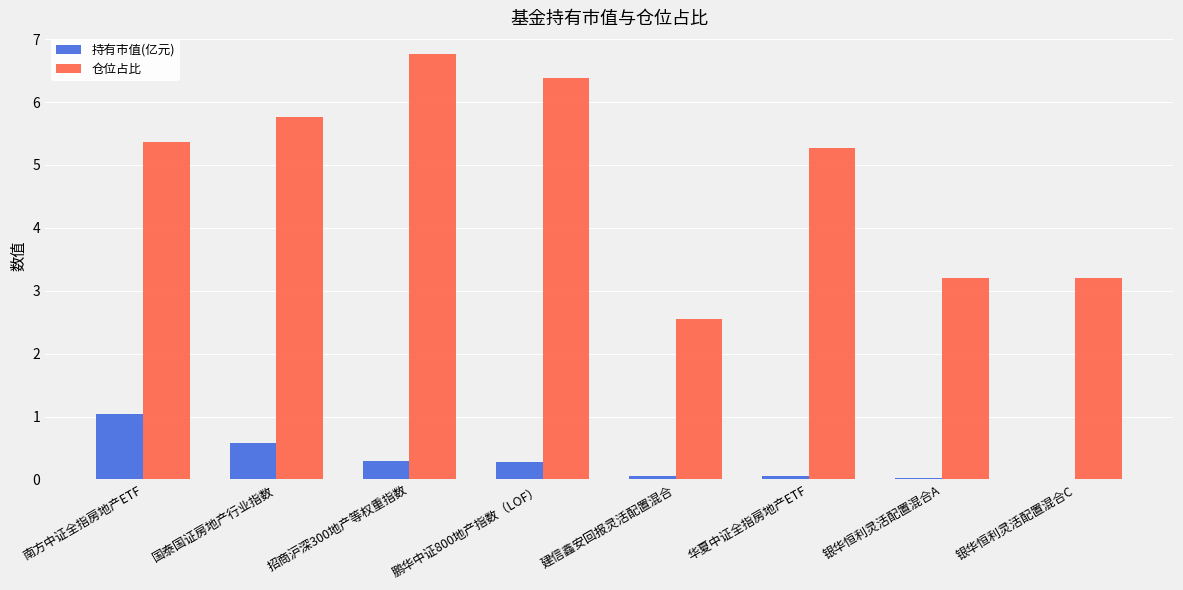

Are the bars grouped side by side (vs. stacked)?

Yes